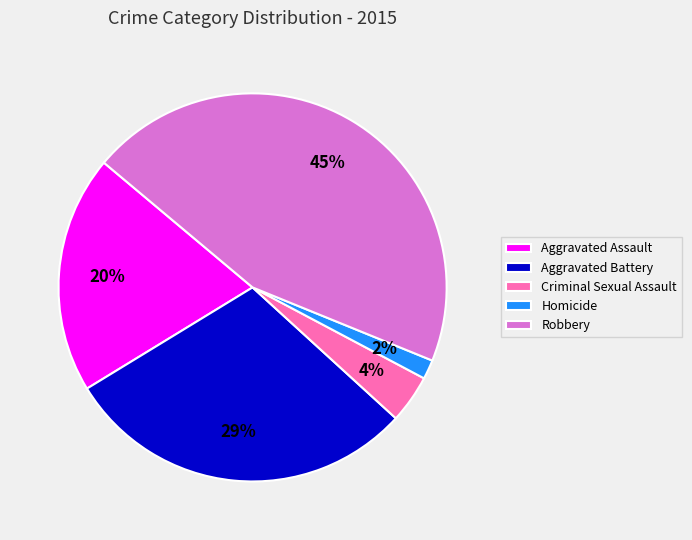

To the nearest percent, what percentage of the pie is Homicide?

2%